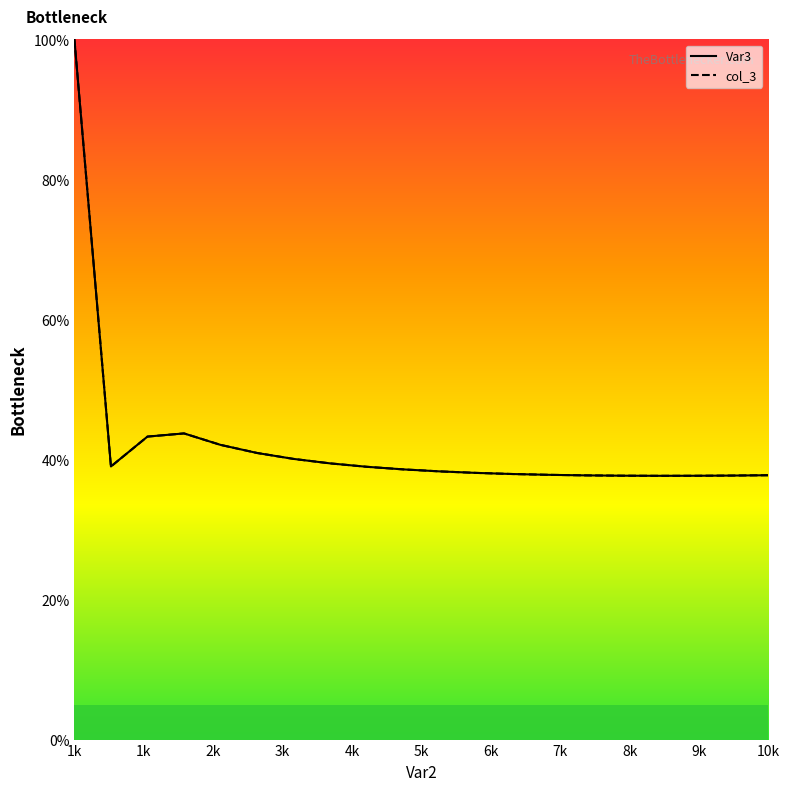

What is the value of the col_3 point at the 12th from the left?

38.1